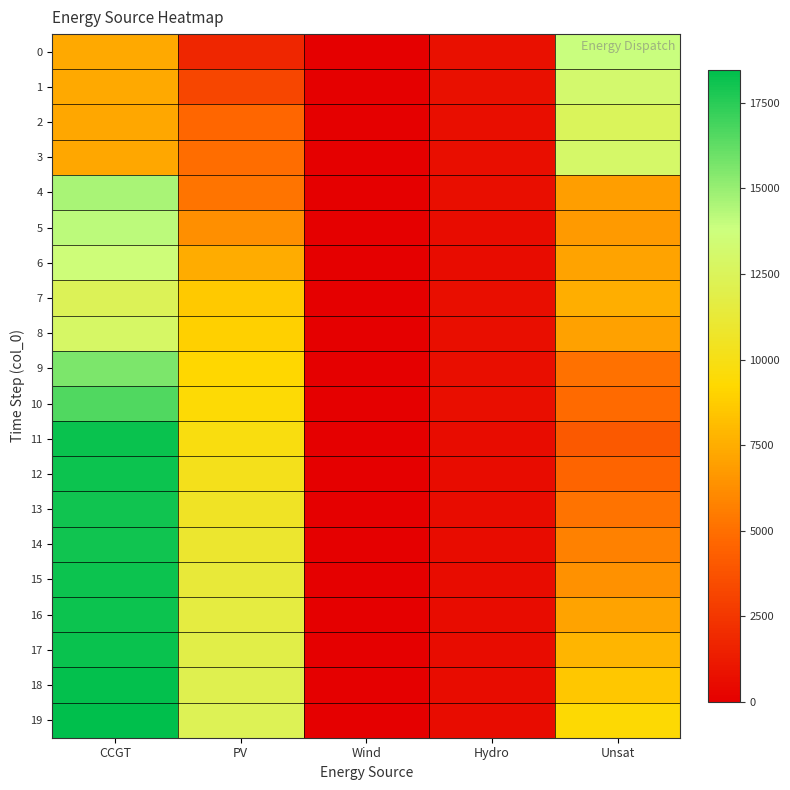

Which series changed the most between PV and Hydro?

19